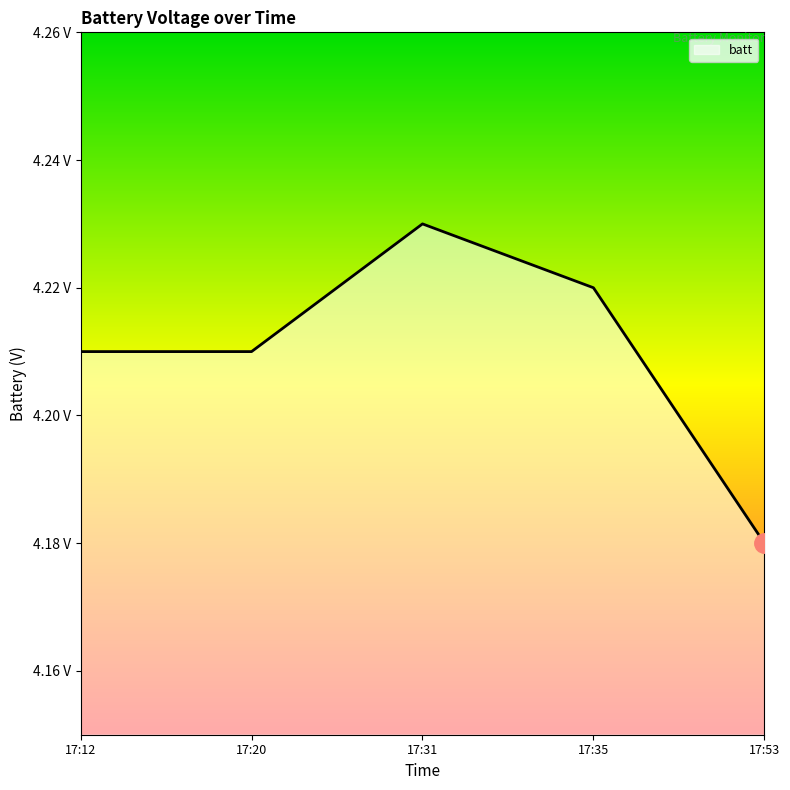

Does the chart display data point markers on the line(s)?

No